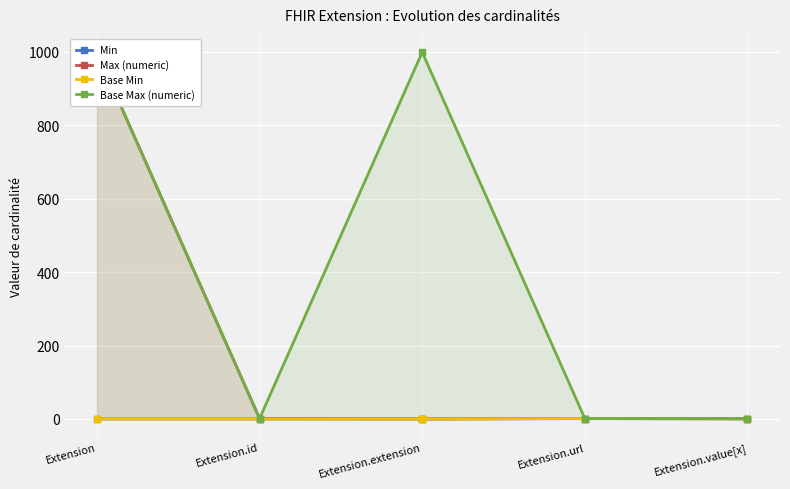

Where is the first local maximum for Min?

Extension.url